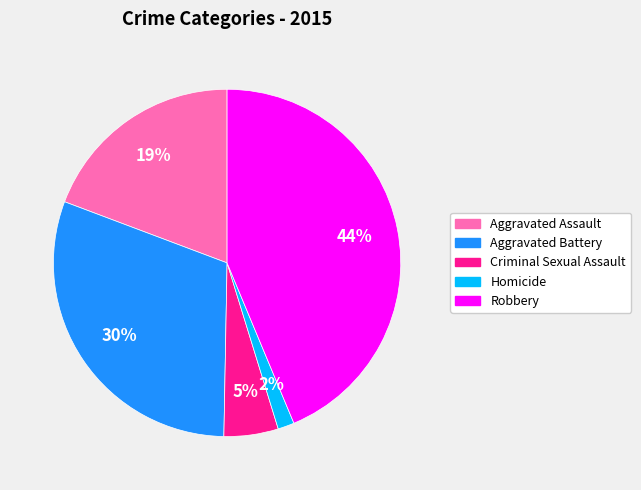

To the nearest percent, what percentage of the pie is Homicide?

2%